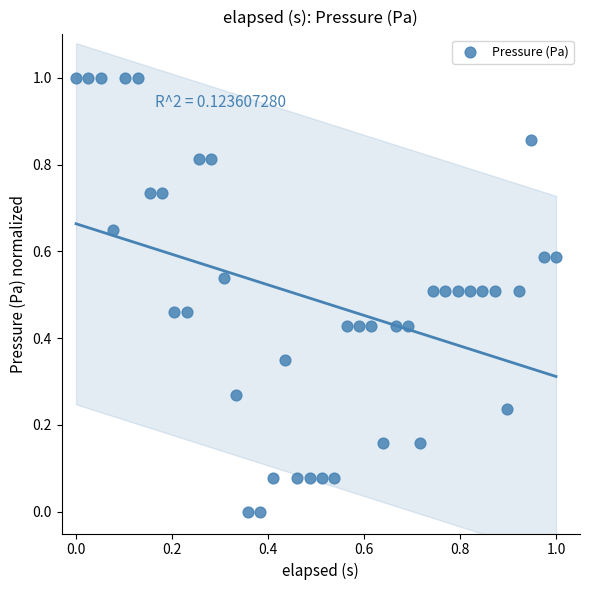

What is the range of X values (max minus min)?

1.0